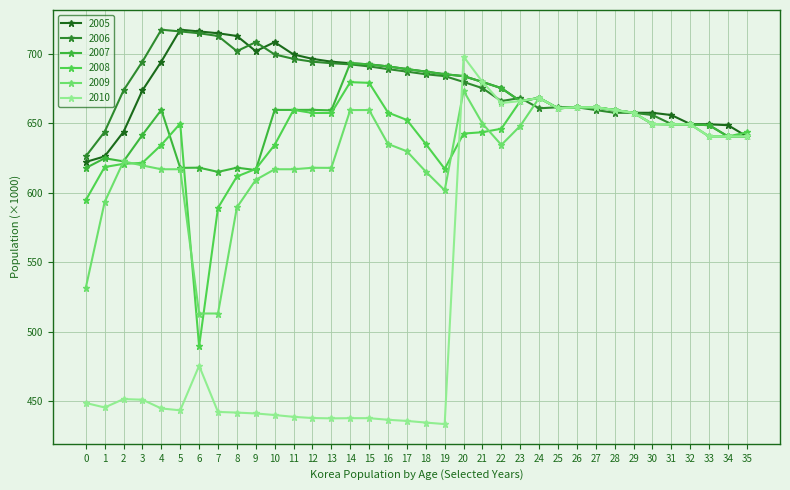

Where does the 2006 series first go above 679611?

3